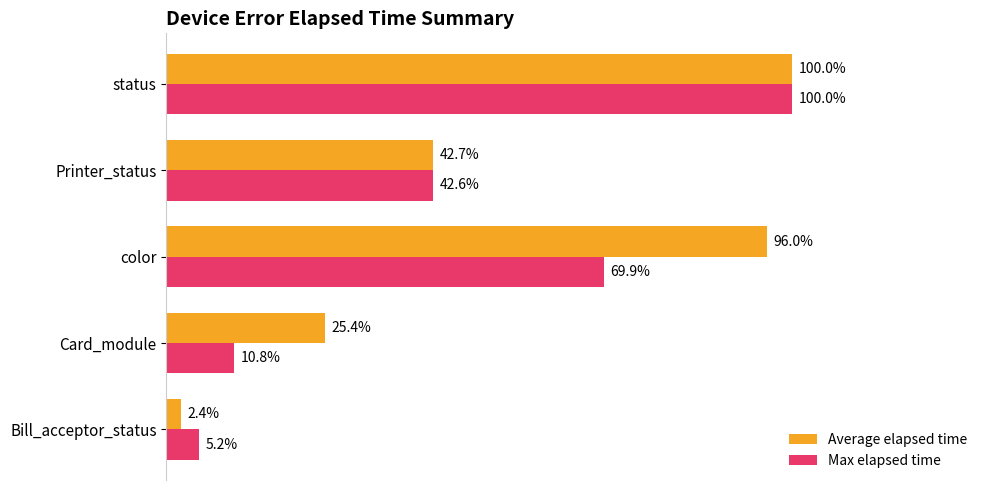

Which series changed the most between Printer_status and status?

Max elapsed time